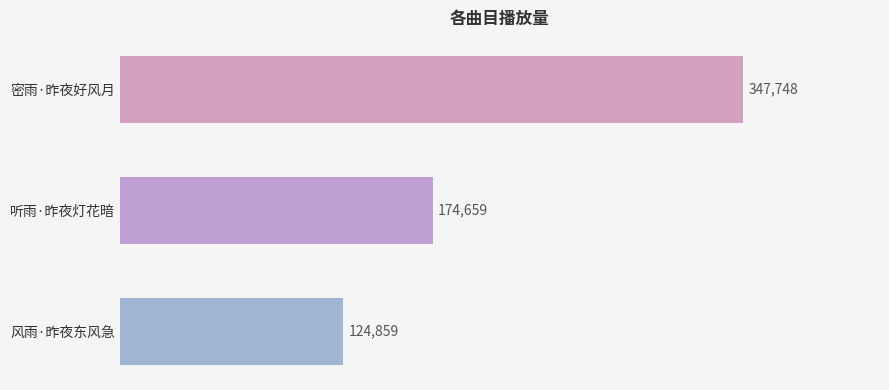

Rank the categories by value from lowest to highest.

风雨·昨夜东风急, 听雨·昨夜灯花暗, 密雨·昨夜好风月